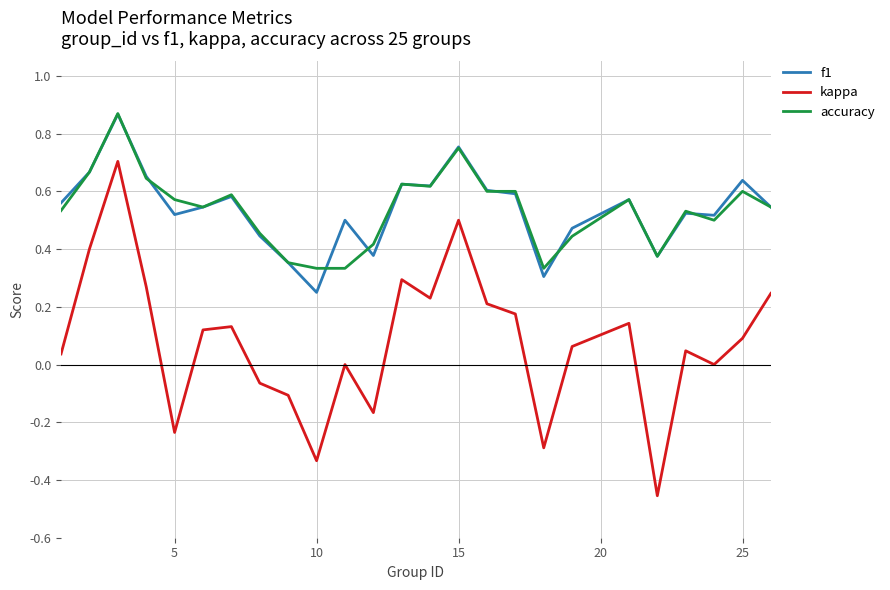

True or false: kappa and f1 intersect in this chart.

False